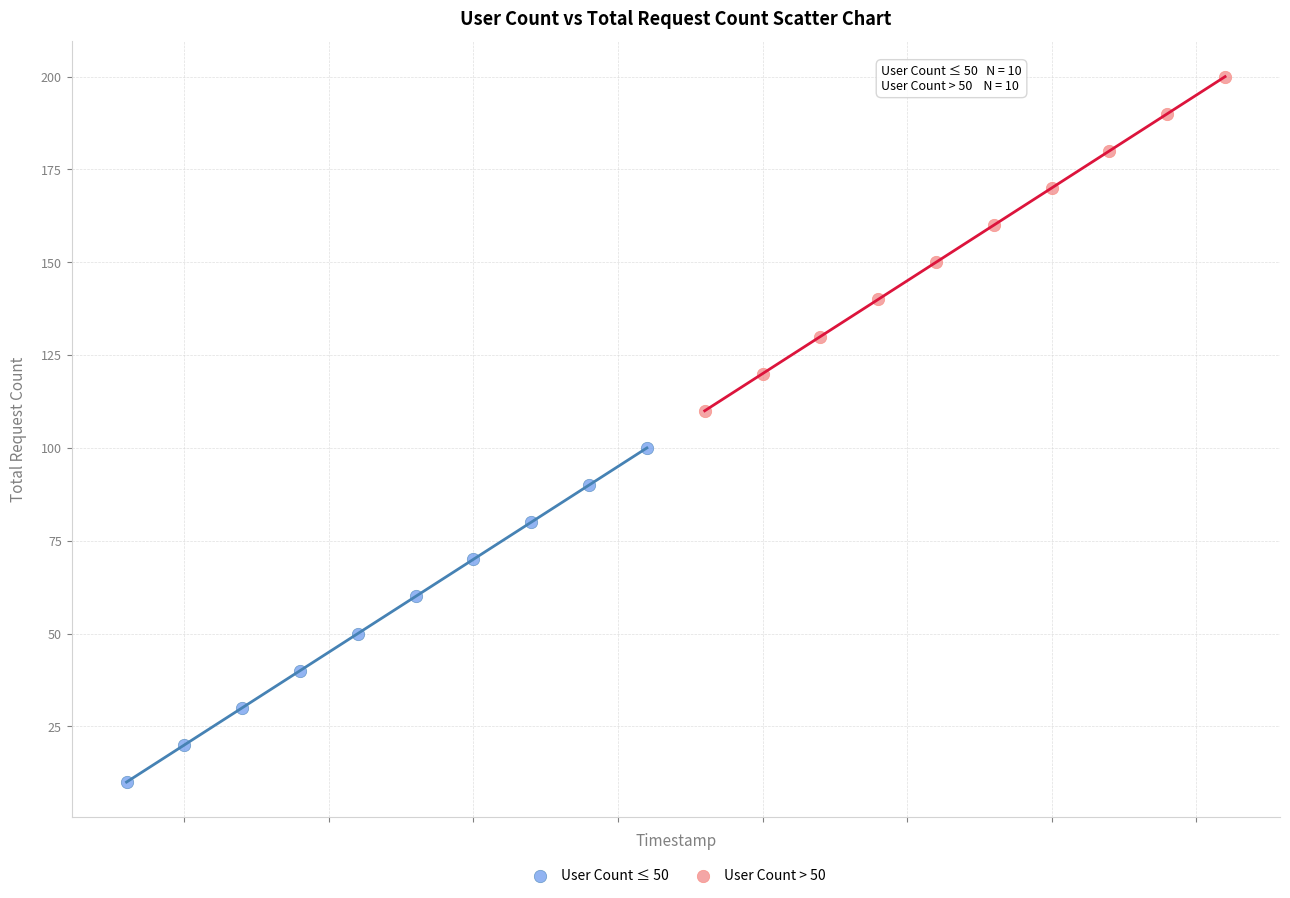

Which series reaches the minimum Y coordinate?

User Count ≤ 50